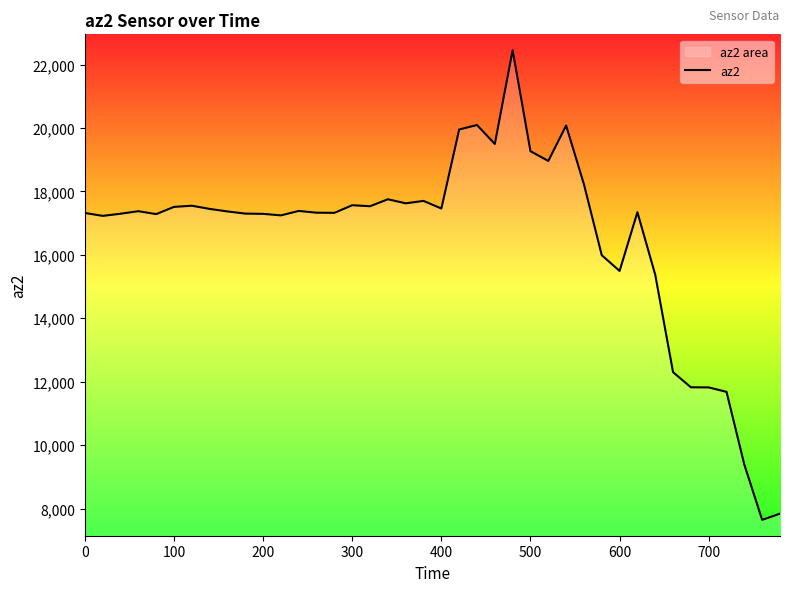

What is the difference between the maximum and minimum values?

14808